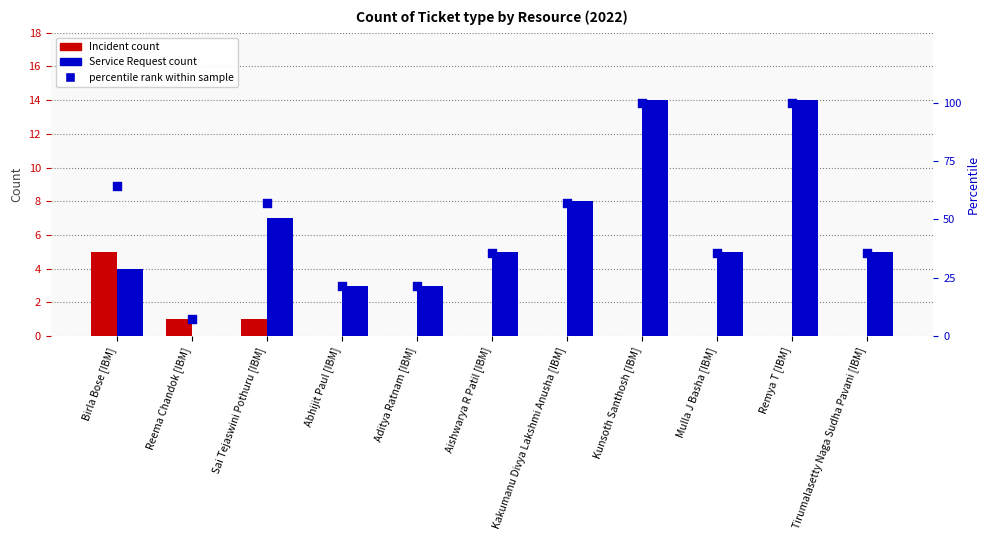

Which series reaches the maximum Y coordinate?

percentile rank within sample